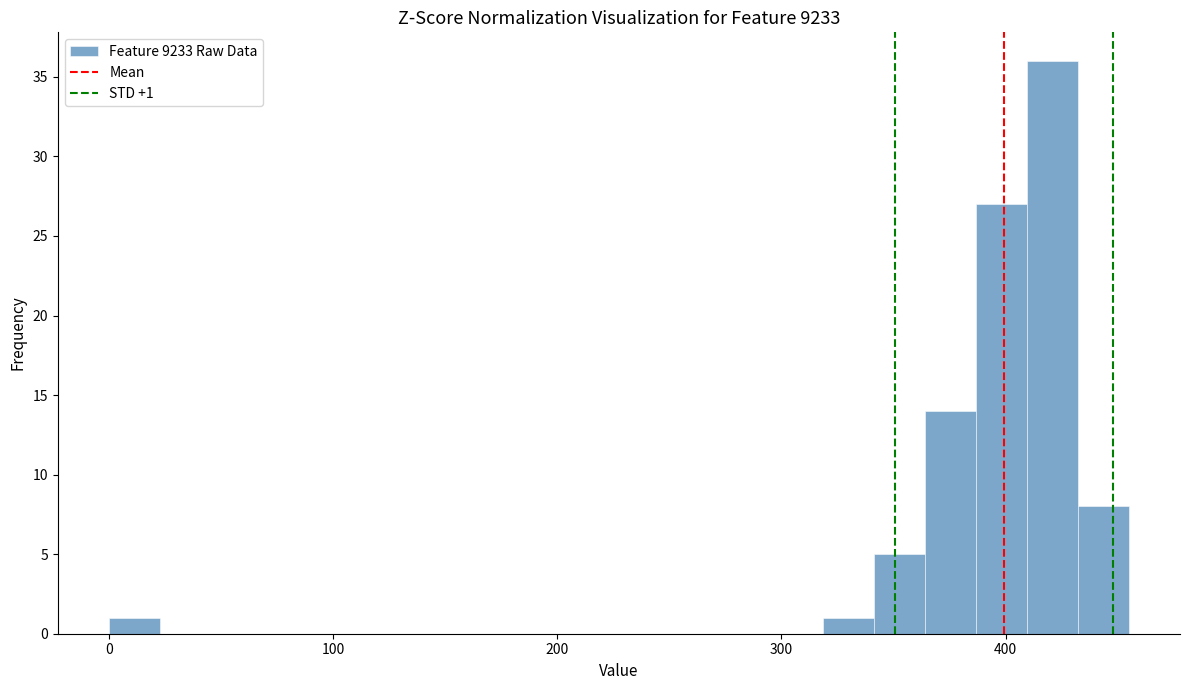

Around what value on the x-axis is the tallest bar? Give the approximate position of its centre, as read against the axis.

420